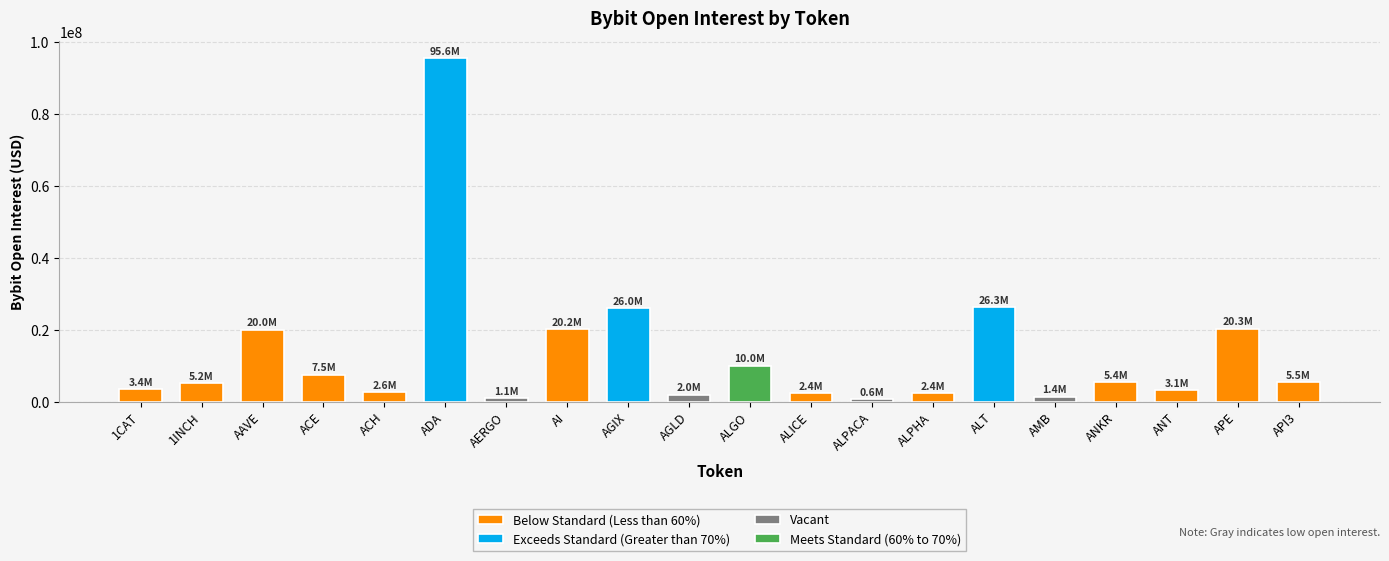

The chart shows a value of 359204 at ALPACA. True or false?

False